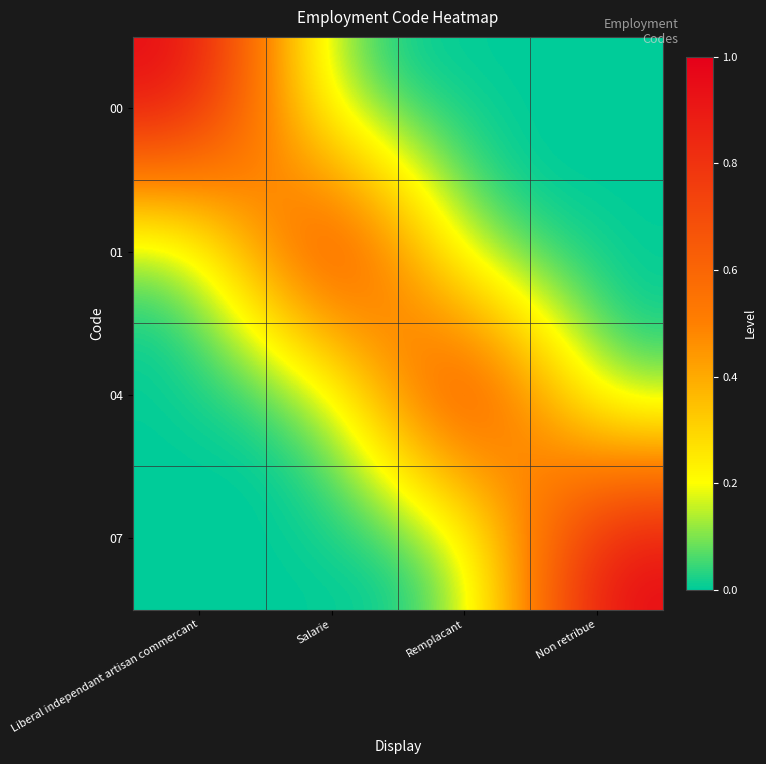

At how many categories does at least one series exceed 0?

4